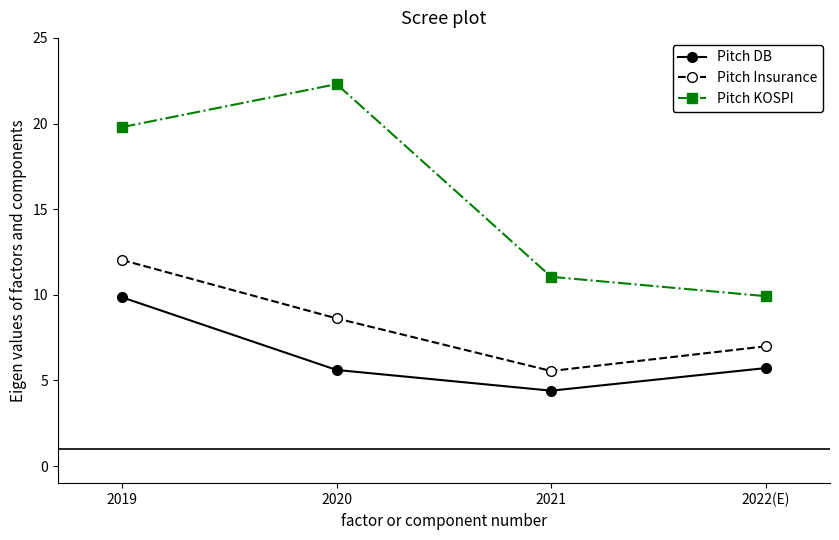

How many interior local valleys does the Pitch Insurance series have?

1